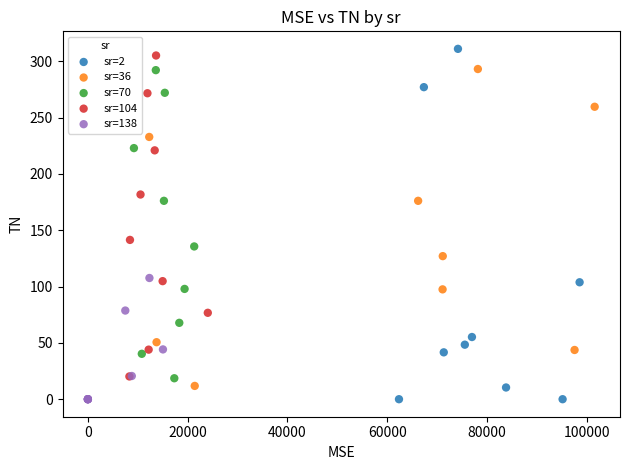

Which series has the widest spread of Y values?

sr=2